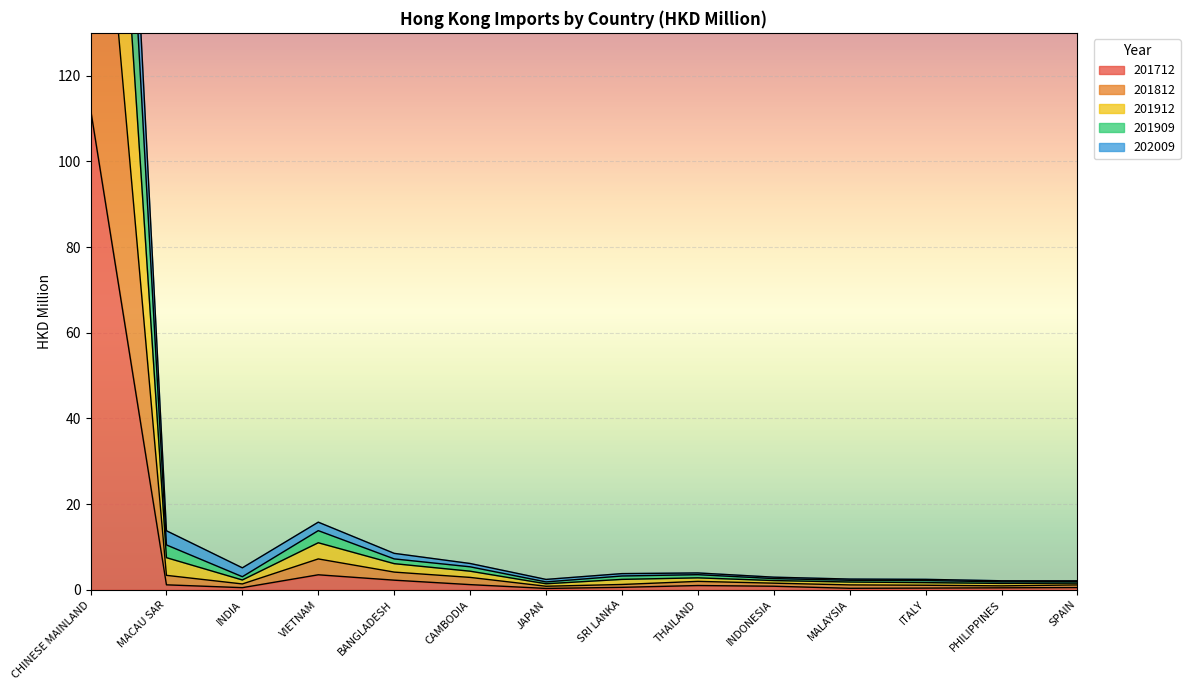

Does the chart display data point markers on the line(s)?

No